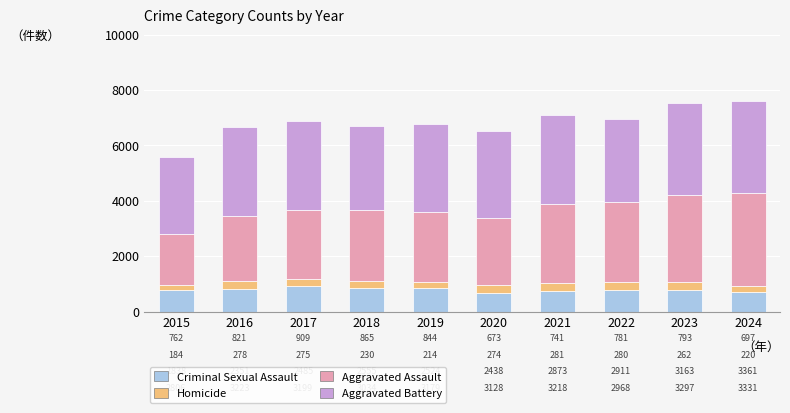

True or false: Criminal Sexual Assault has a value of 370 at 2019.

False